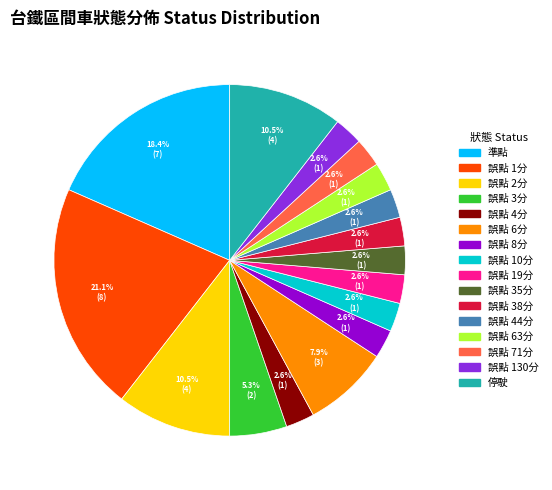

Is there a majority slice in this chart?

No